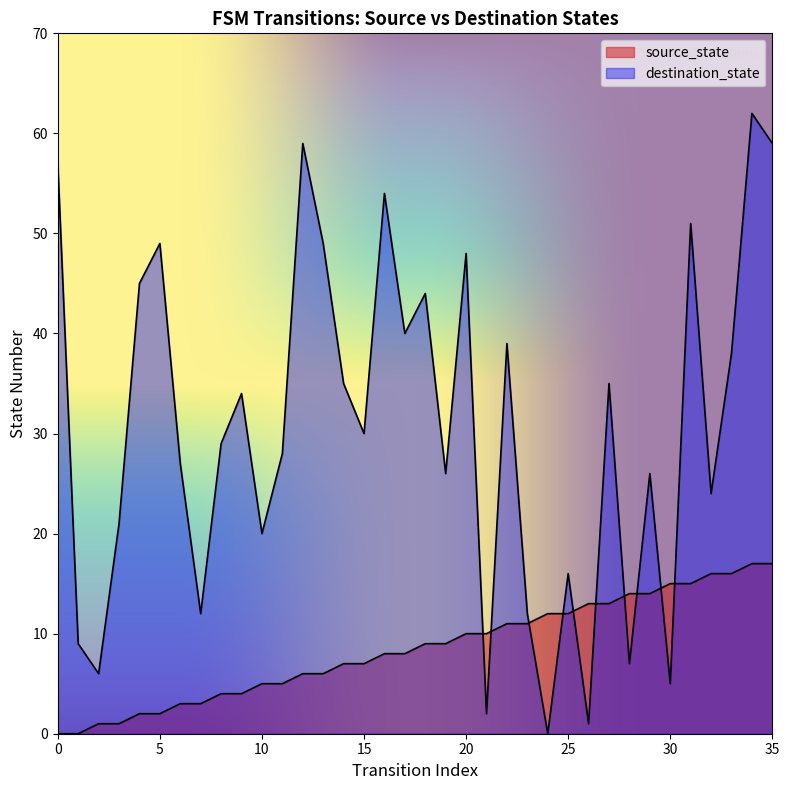

What is the total value across all series at 2?

7